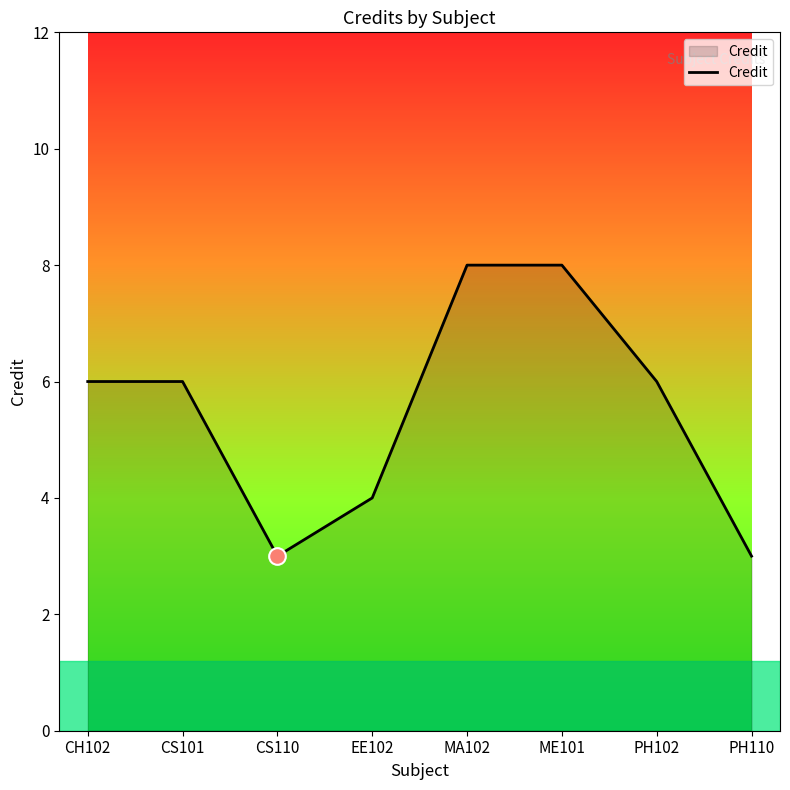

What is the average value?

6